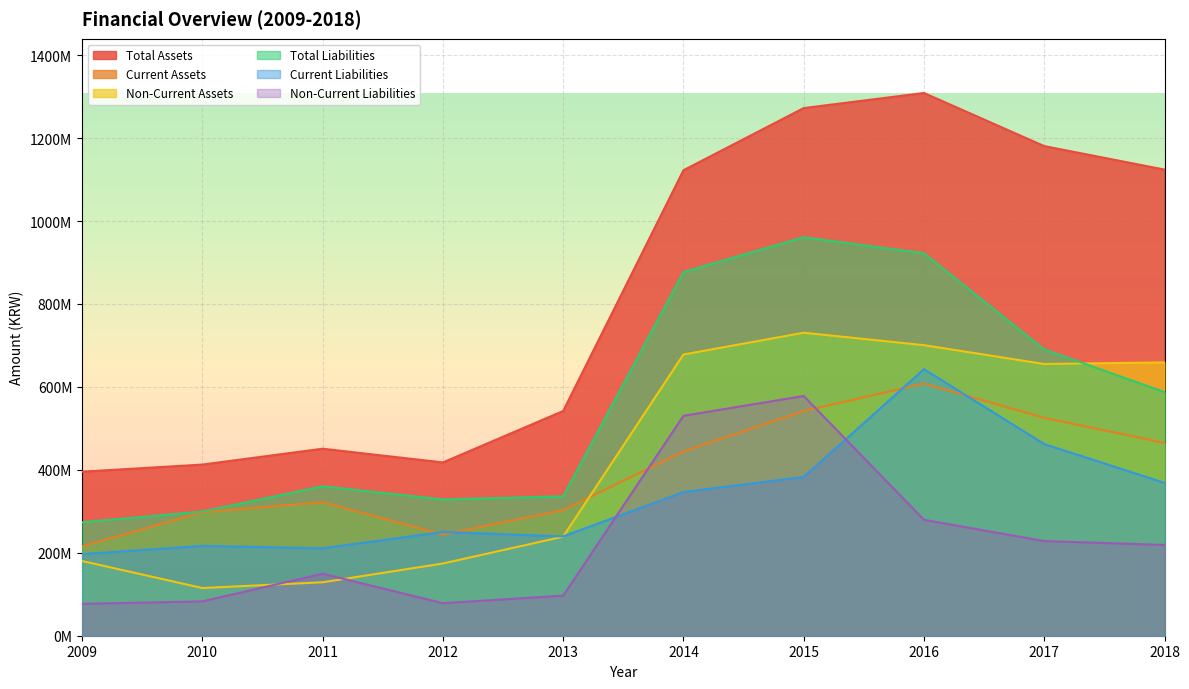

At which label is Non-Current Liabilities closest to 327482713?

2016